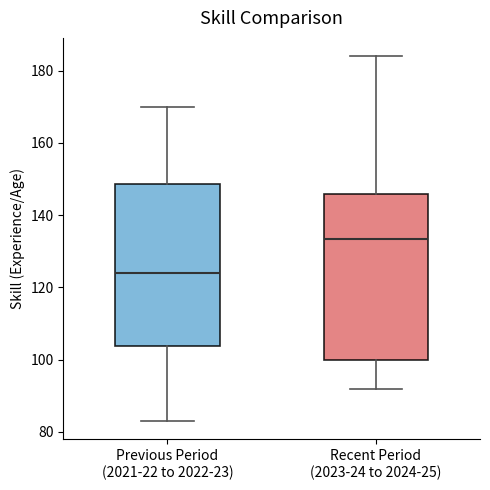

Which box's median line is the highest?

Recent Period (2023-24 to 2024-25)